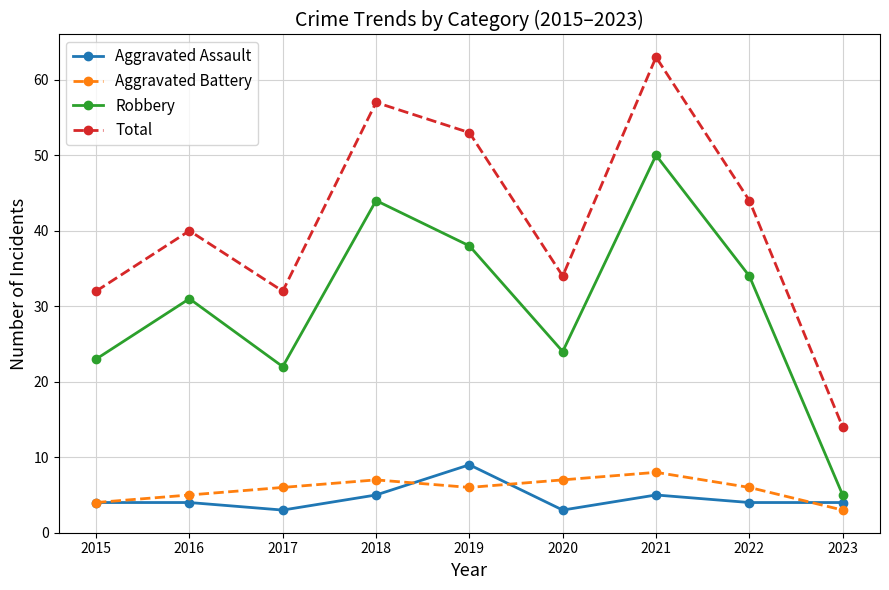

Which series has the widest spread of values?

Total